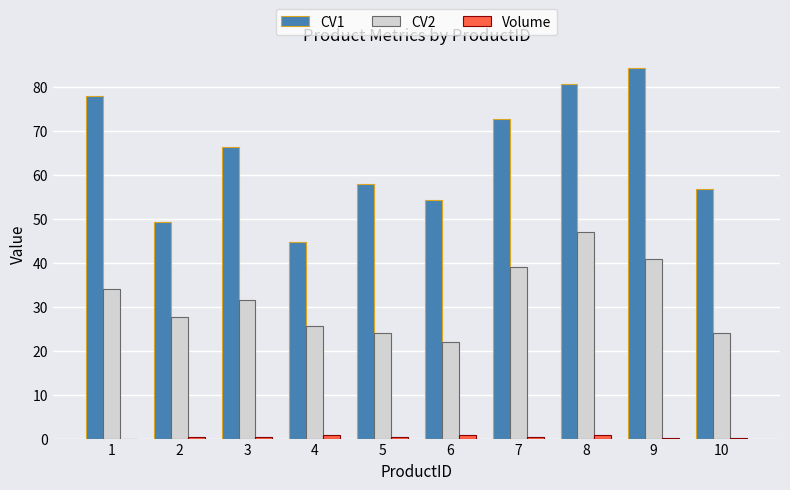

Which series has the largest total across all categories?

CV1